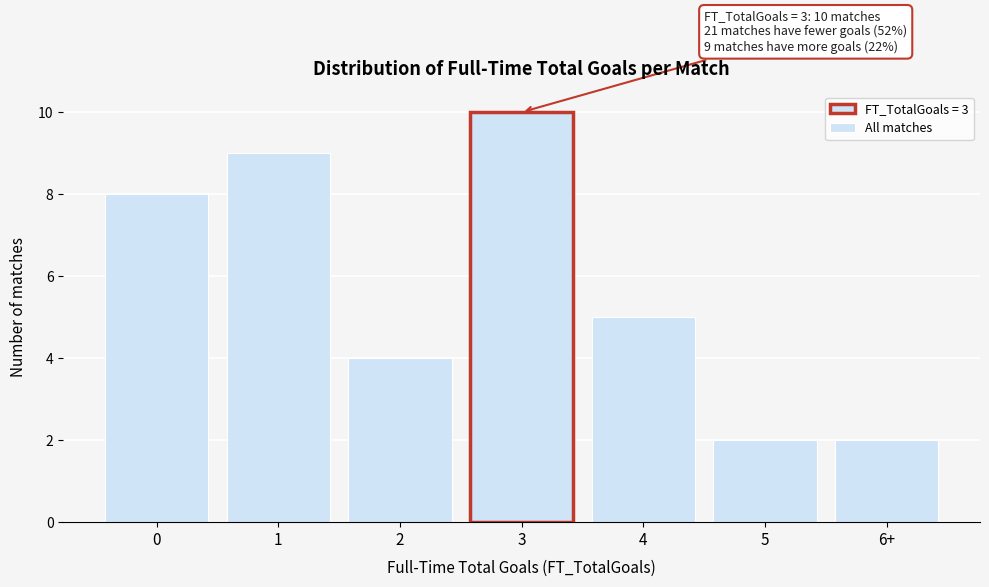

Reading left to right, what are all the values shown in this chart?

8	9	4	10	5	2	2